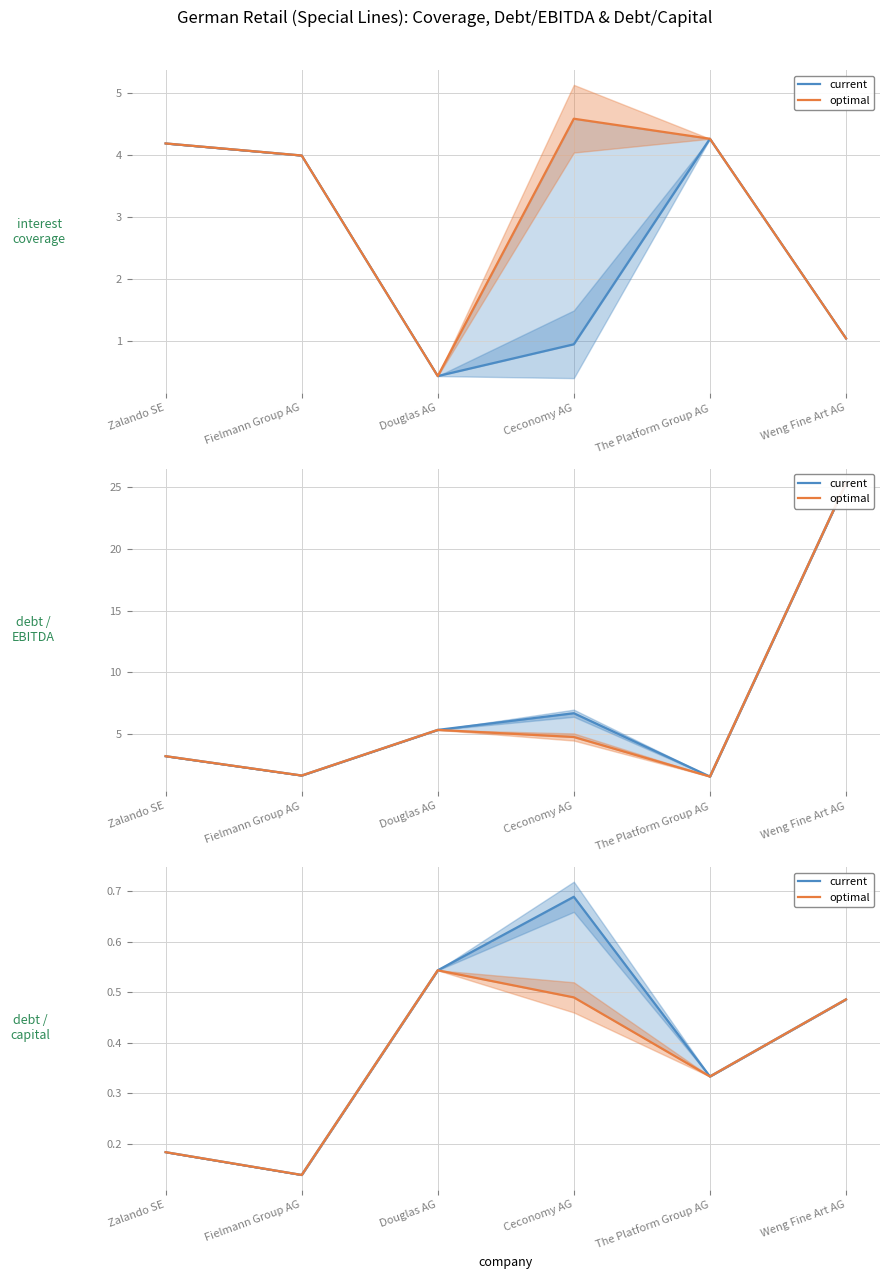

What is the value of the current point at the 1st from the left?

0.2